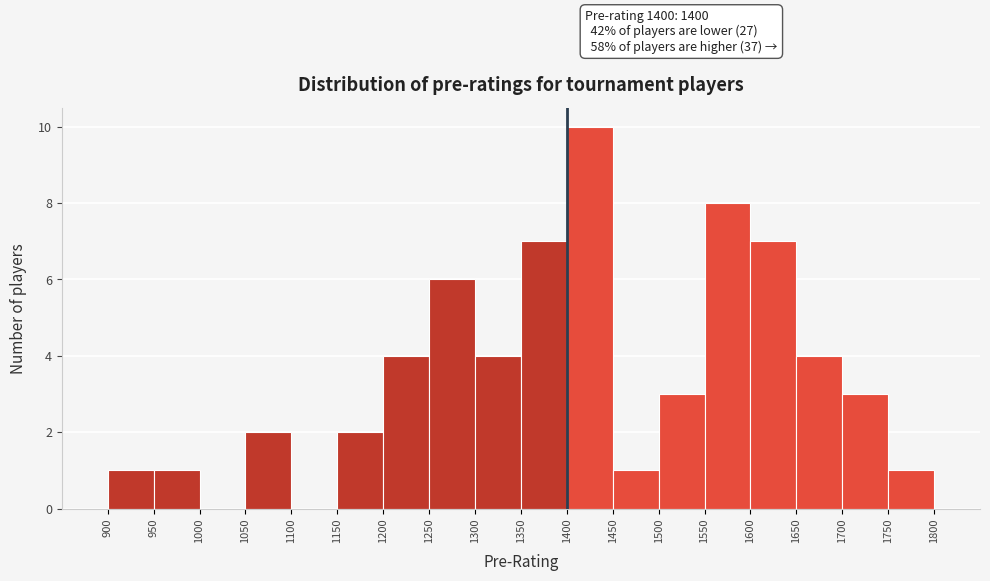

Which range on the x-axis has the tallest bar?

1400 to 1450